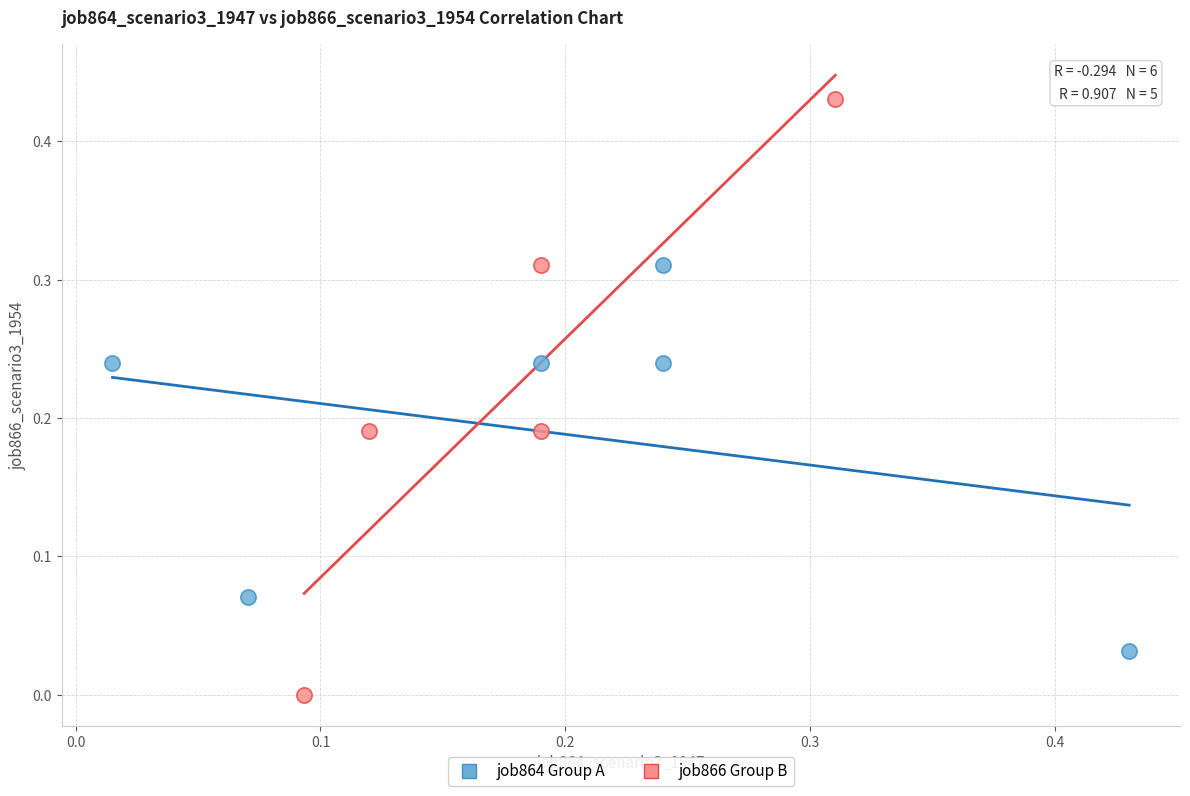

Which series contains the highest Y value?

job866 Group B